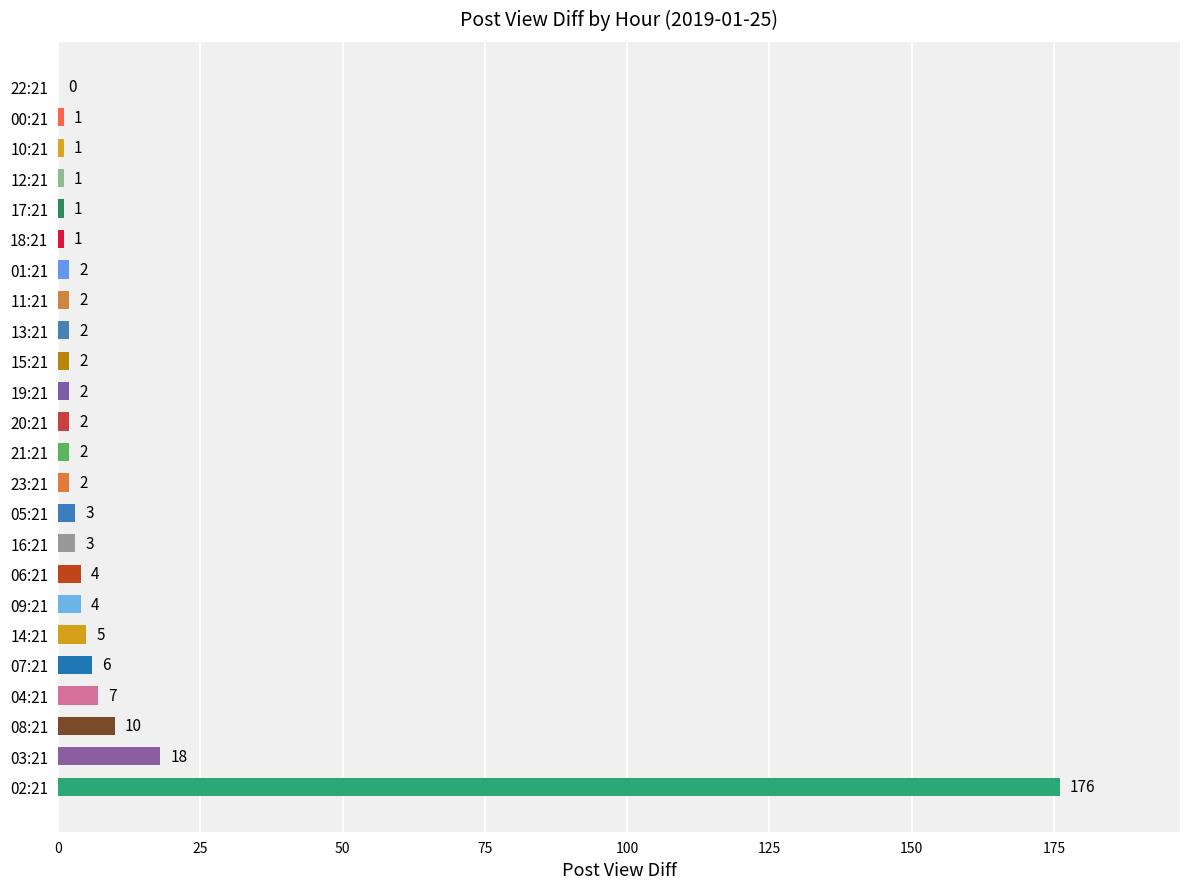

Approximately how many times larger is the value at 17:21 compared to 01:21?

0.5